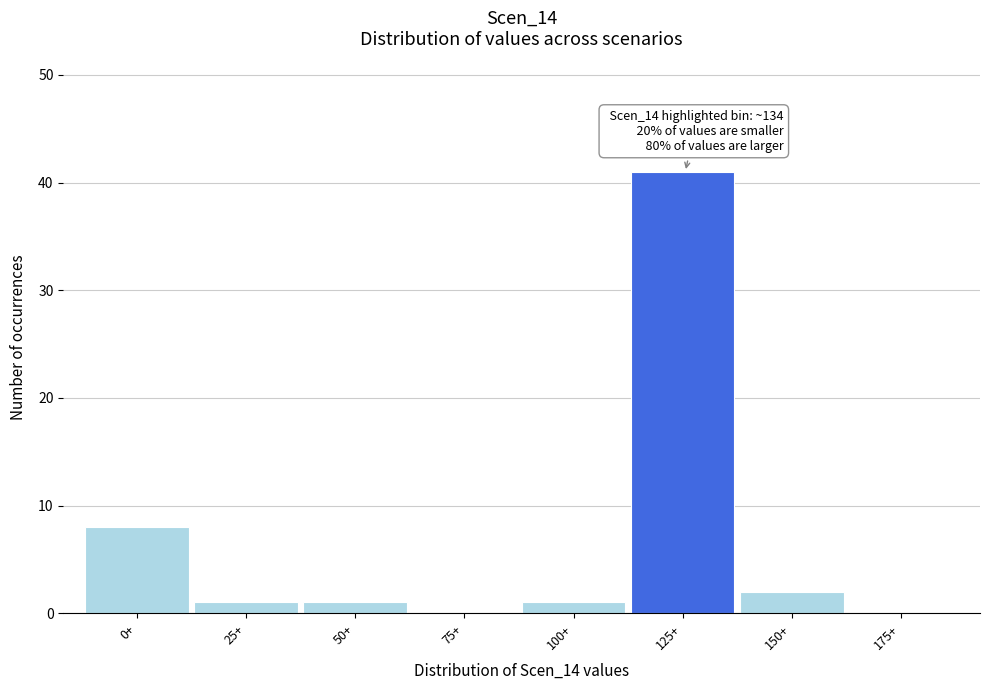

Reading left to right, transcribe all the data shown in this chart.

0+=8	25+=1	50+=1	75+=0	100+=1	125+=41	150+=2	175+=0